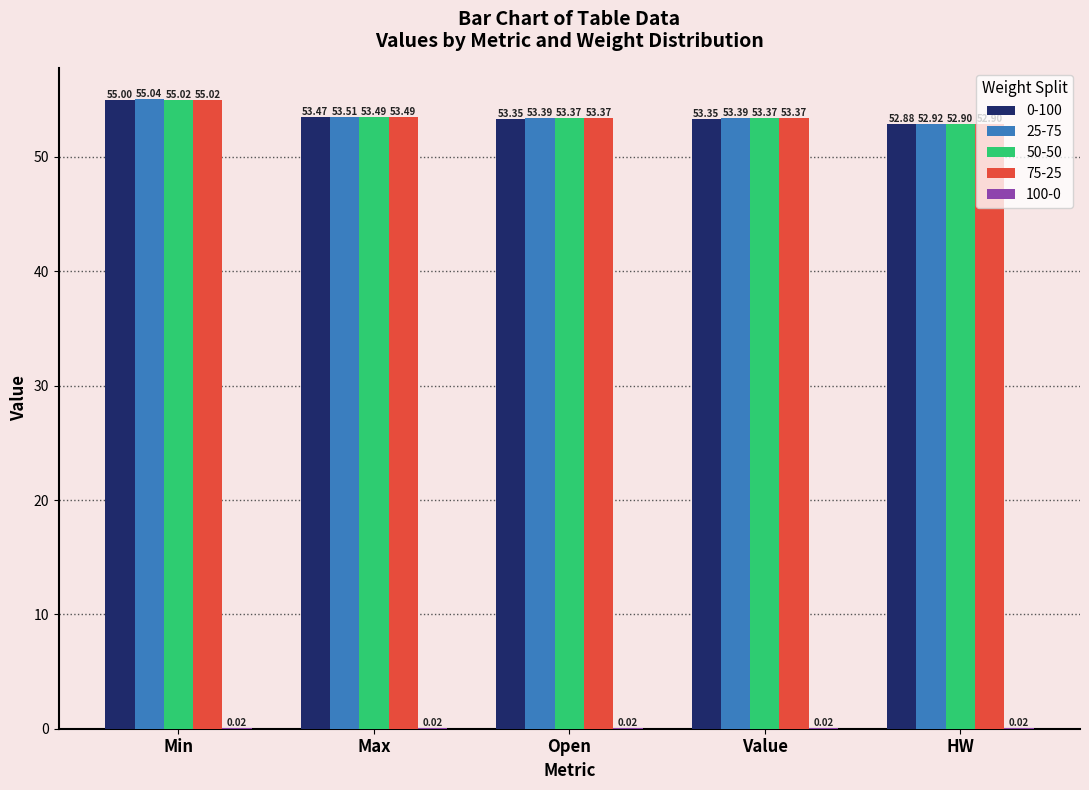

At which category is the sum across all series the highest?

Min